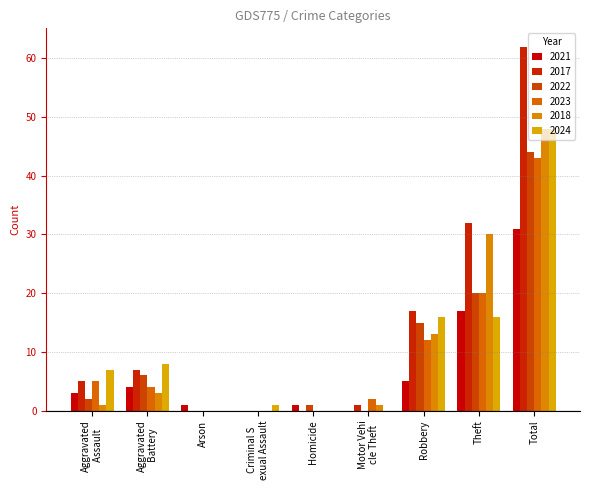

Reading right to left, transcribe all the data shown in this chart.

2021: Total=31	Theft=17	Robbery=5	Motor Vehi
cle Theft=0	Homicide=1	Criminal S
exual Assault=0	Arson=1	Aggravated
 Battery=4	Aggravated
 Assault=3
2017: Total=62	Theft=32	Robbery=17	Motor Vehi
cle Theft=1	Homicide=0	Criminal S
exual Assault=0	Arson=0	Aggravated
 Battery=7	Aggravated
 Assault=5
2022: Total=44	Theft=20	Robbery=15	Motor Vehi
cle Theft=0	Homicide=1	Criminal S
exual Assault=0	Arson=0	Aggravated
 Battery=6	Aggravated
 Assault=2
2023: Total=43	Theft=20	Robbery=12	Motor Vehi
cle Theft=2	Homicide=0	Criminal S
exual Assault=0	Arson=0	Aggravated
 Battery=4	Aggravated
 Assault=5
2018: Total=48	Theft=30	Robbery=13	Motor Vehi
cle Theft=1	Homicide=0	Criminal S
exual Assault=0	Arson=0	Aggravated
 Battery=3	Aggravated
 Assault=1
2024: Total=48	Theft=16	Robbery=16	Motor Vehi
cle Theft=0	Homicide=0	Criminal S
exual Assault=1	Arson=0	Aggravated
 Battery=8	Aggravated
 Assault=7